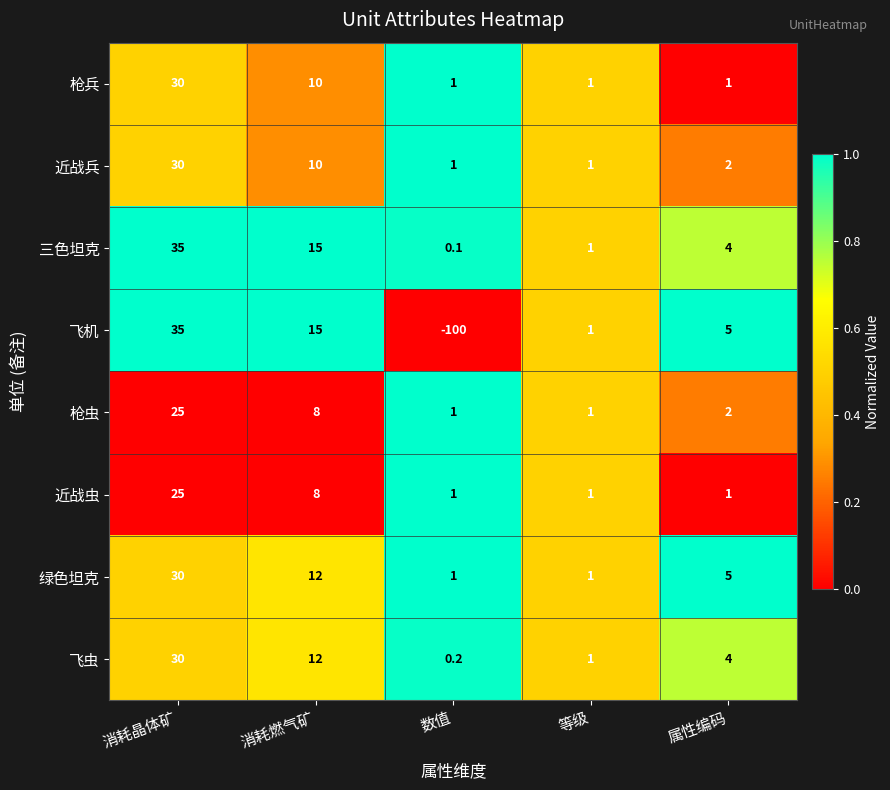

Between 消耗燃气矿 and 属性编码, which series saw the biggest shift?

三色坦克